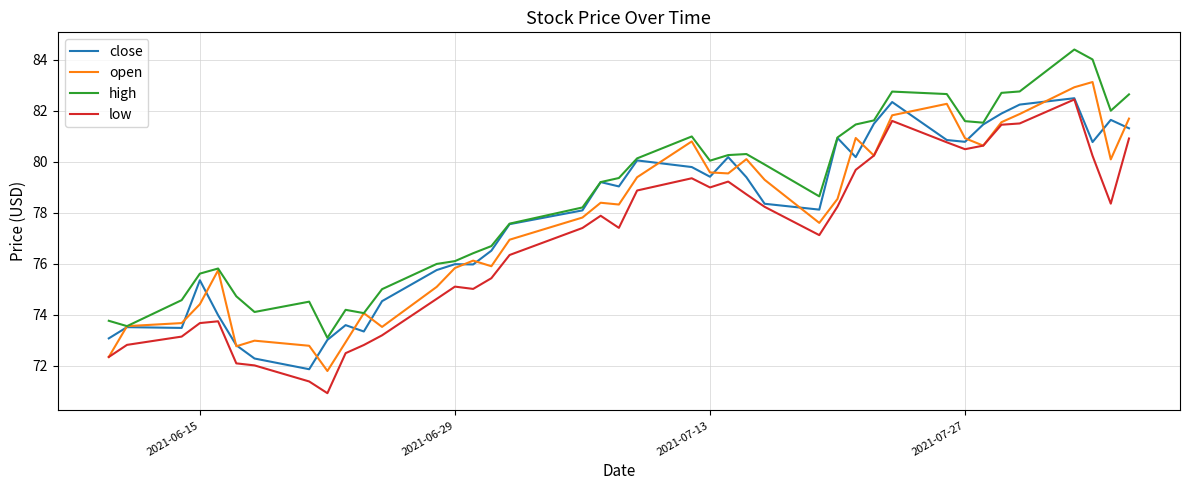

True or false: low and high intersect in this chart.

False